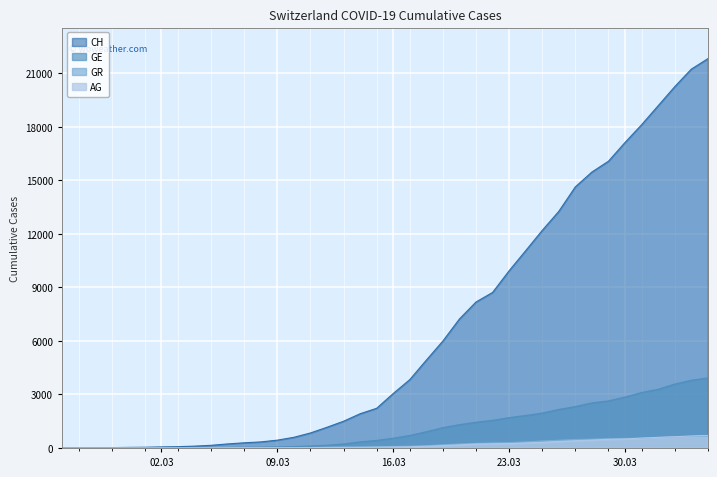

Does the chart display data point markers on the line(s)?

No